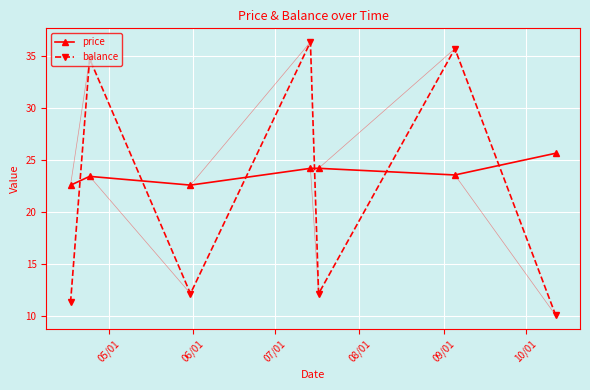

Which series has the largest total across all categories?

price